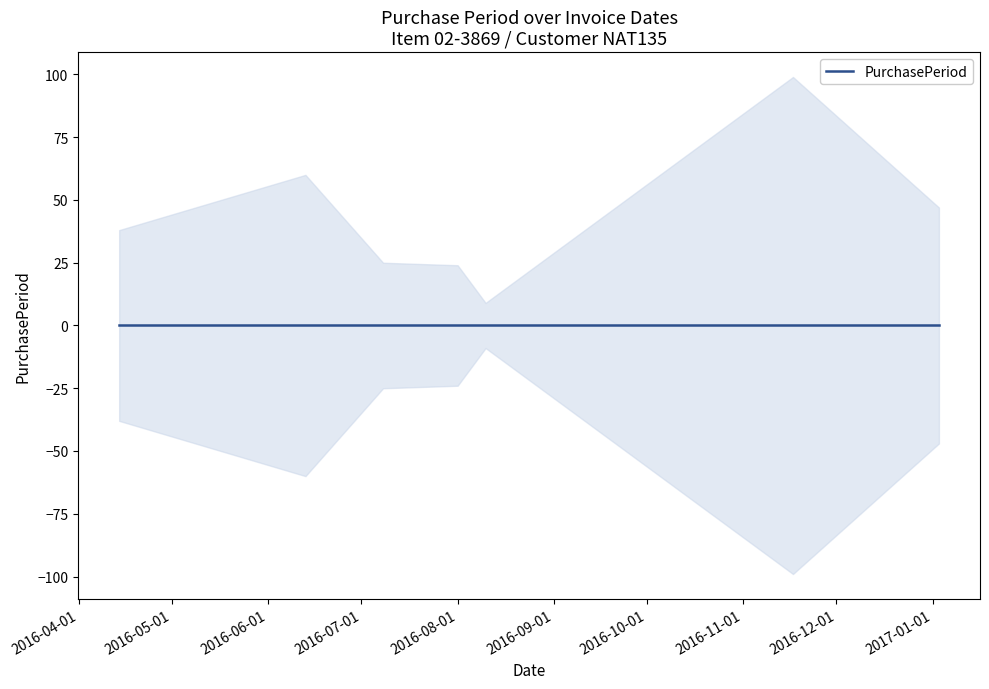

The chart shows a value of 6 at 2016-08-10. True or false?

False